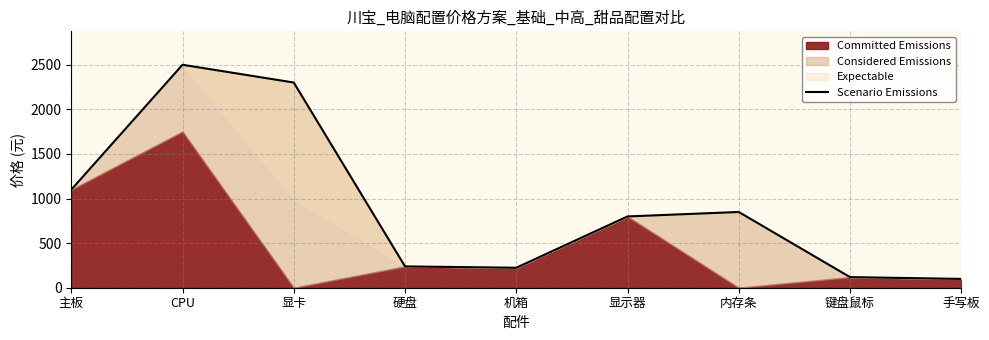

Reading left to right, extract all data points from this chart.

1099	2499	2300	239	224	799	849	119	99